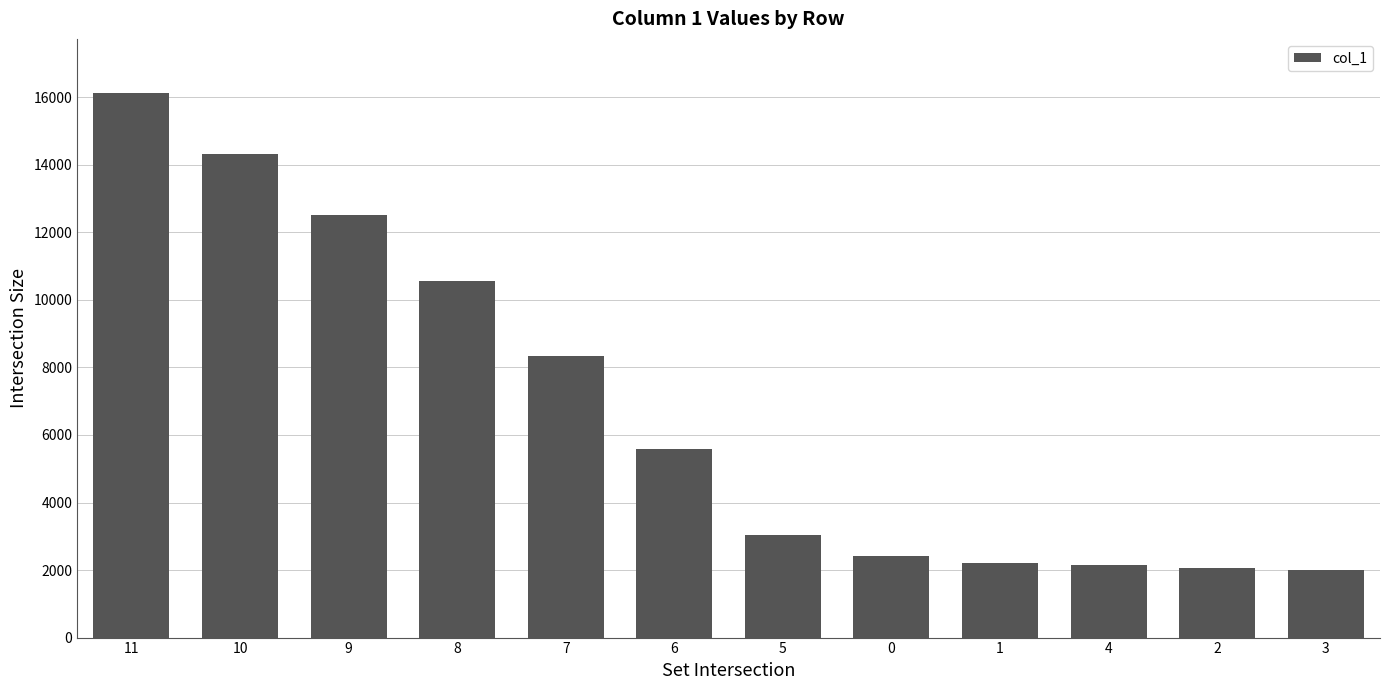

Is it true that the value at 10 is 14331.8?

True